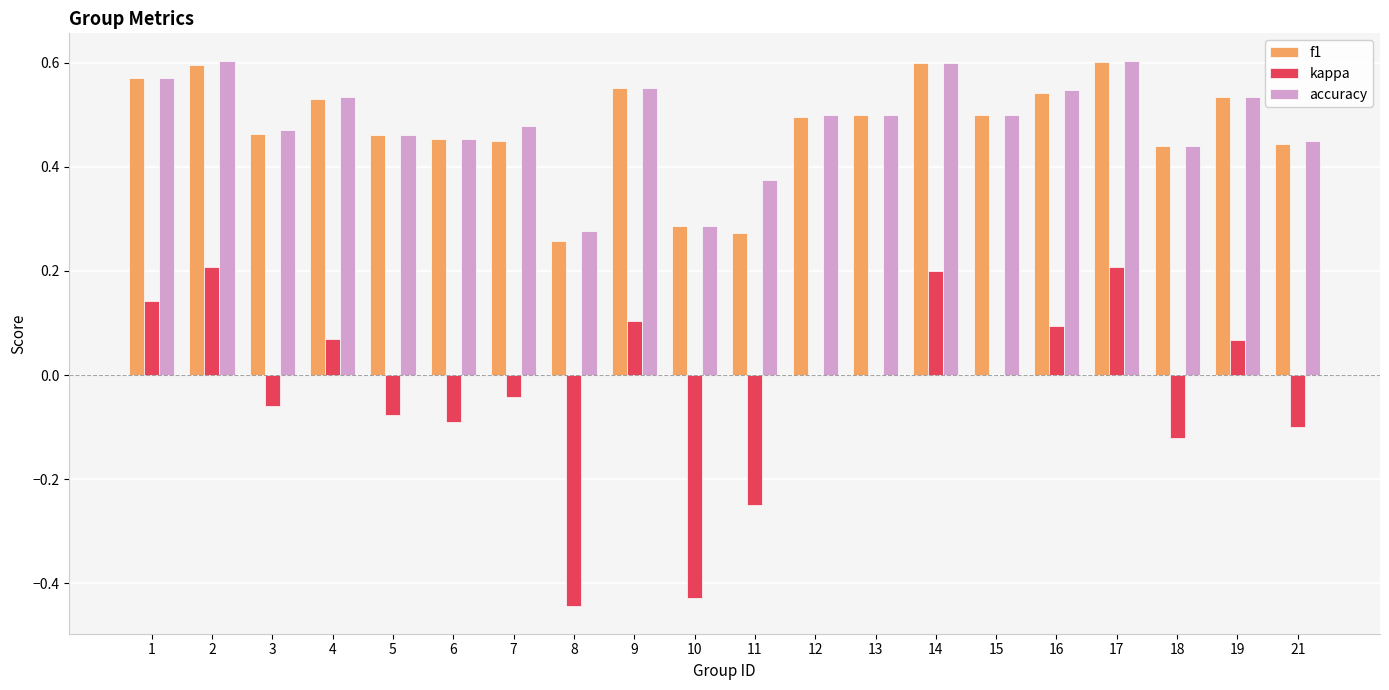

What is the sum of all f1 values?

9.5